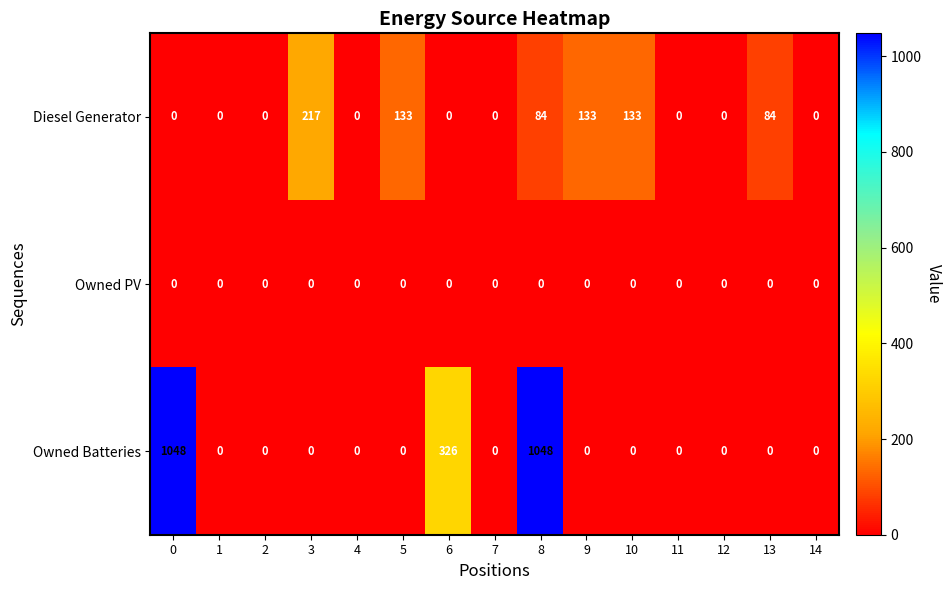

At how many categories does at least one series exceed 592?

2